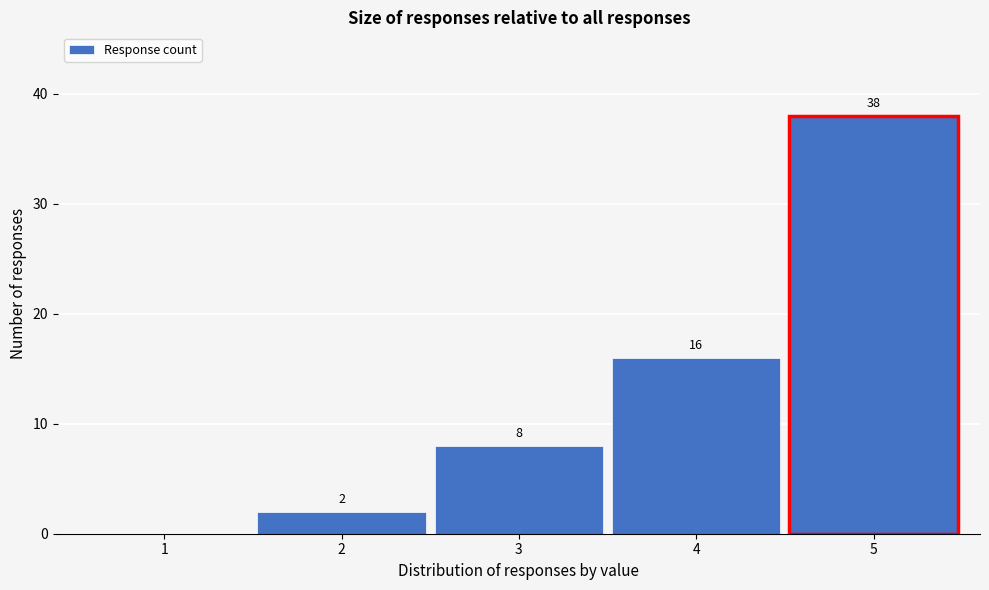

Which range on the x-axis has the tallest bar?

4.5 to 5.5